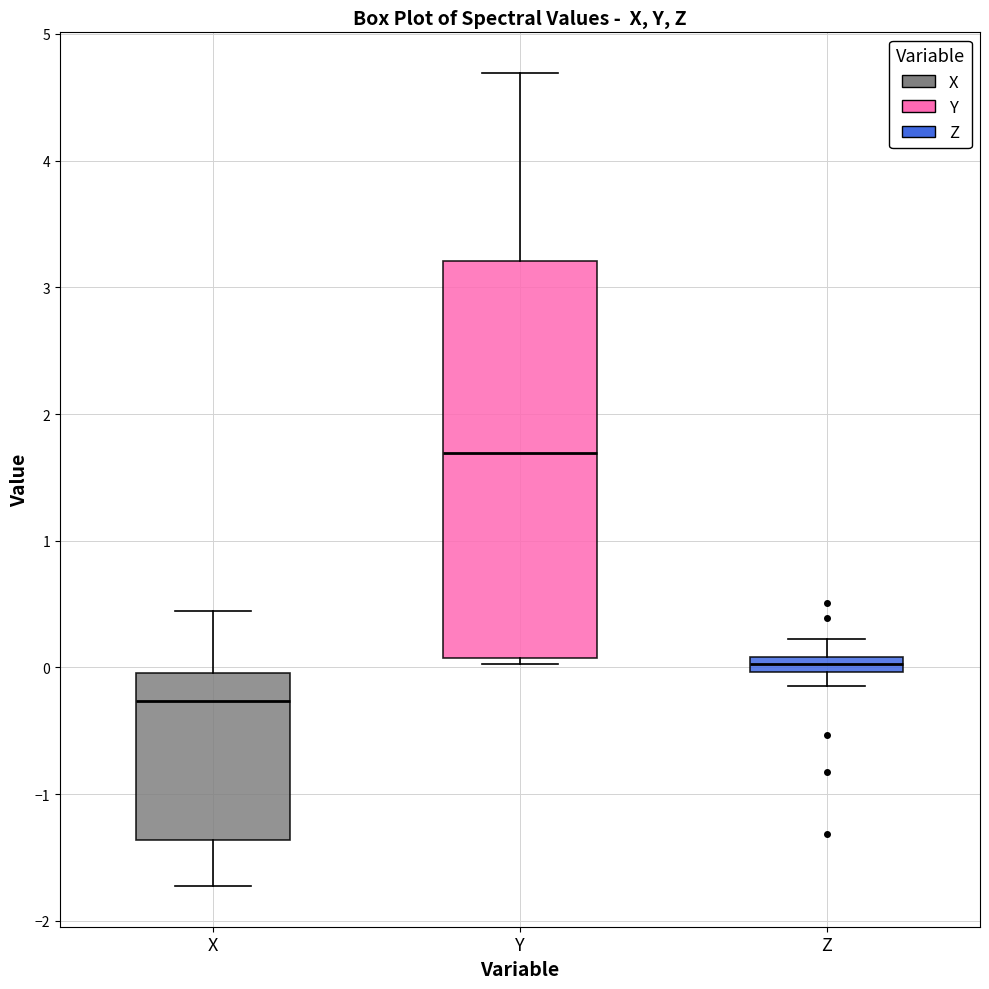

Which box has the highest median line?

Y